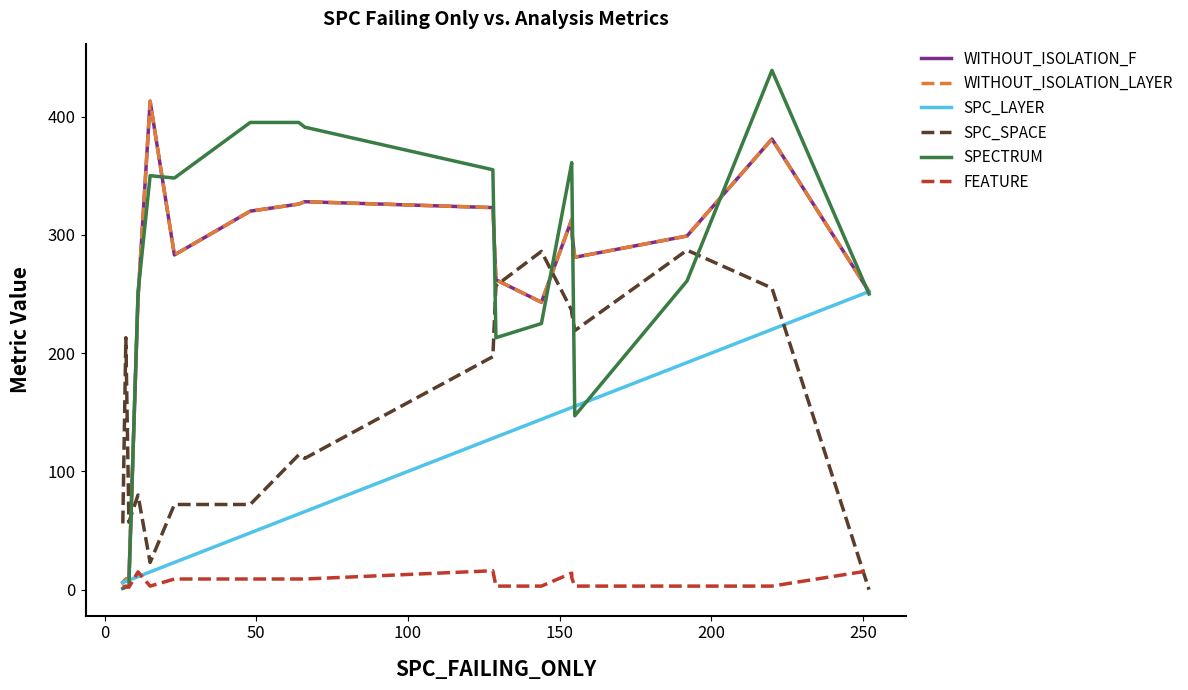

Reading left to right, list all the values displayed in this chart.

WITHOUT_ISOLATION_F: 6	9	8	246	413	283	320	326	328	323	262	243	313	302	281	299	381	381	252
WITHOUT_ISOLATION_LAYER: 6	9	8	246	413	283	320	326	328	323	262	243	313	302	281	299	381	381	252
SPC_LAYER: 6	7	8	11	15	23	48	64	66	128	129	144	154	154	155	192	220	220	252
SPC_SPACE: 56	213	57	80	23	72	72	114	111	197	257	286	236	234	219	287	255	255	0
SPECTRUM: 1	2	3	251	350	348	395	395	391	355	213	225	361	358	147	261	439	439	250
FEATURE: 2	3	2	15	3	9	9	9	9	16	3	3	14	10	3	3	3	3	16